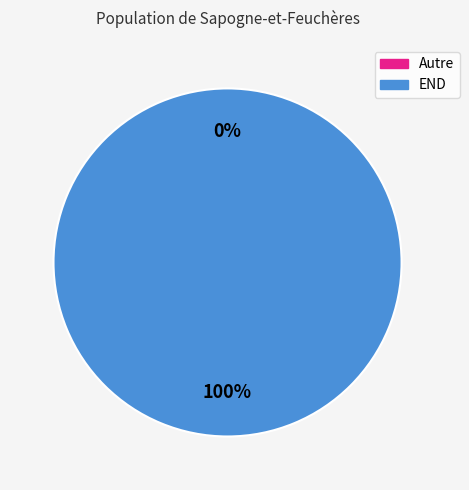

To the nearest percent, what is the difference between the Autre and END slice percentages?

100%